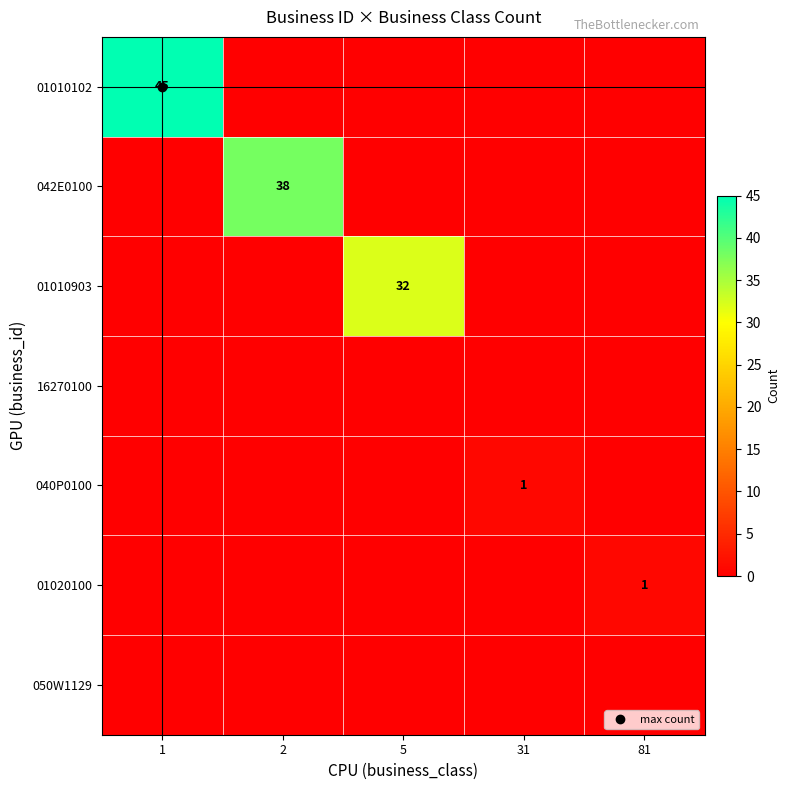

The value of 040P0100 at 5 is 1. True or false?

False